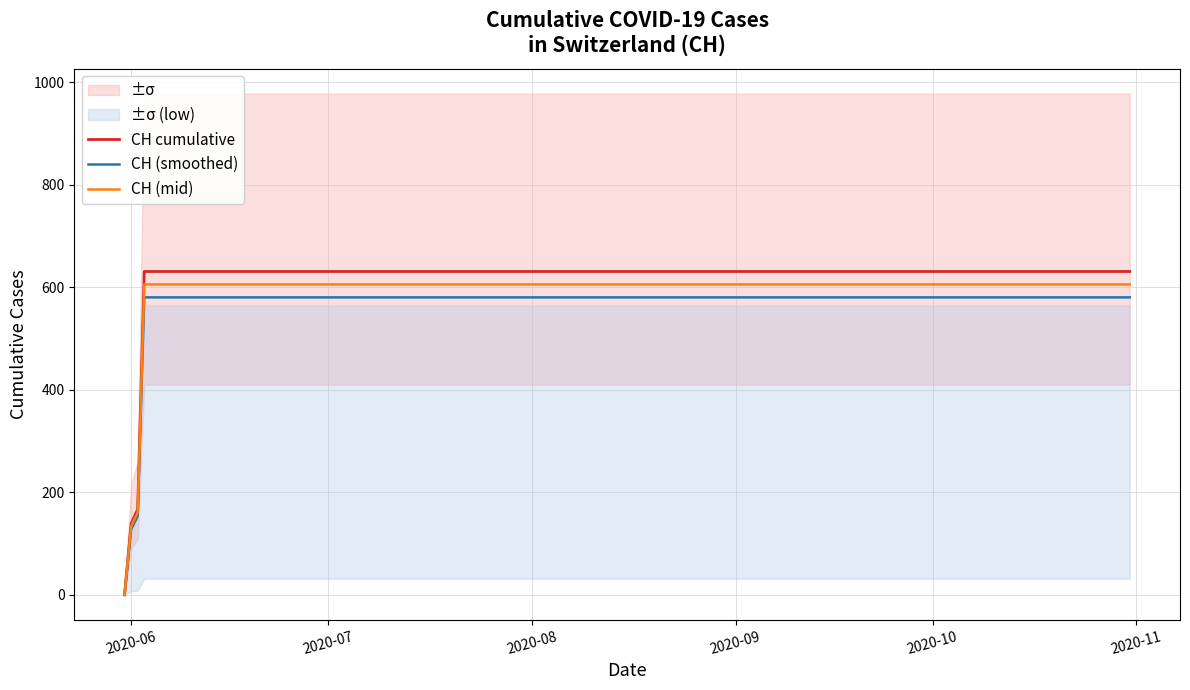

What is the maximum value for CH (mid)?

605.8